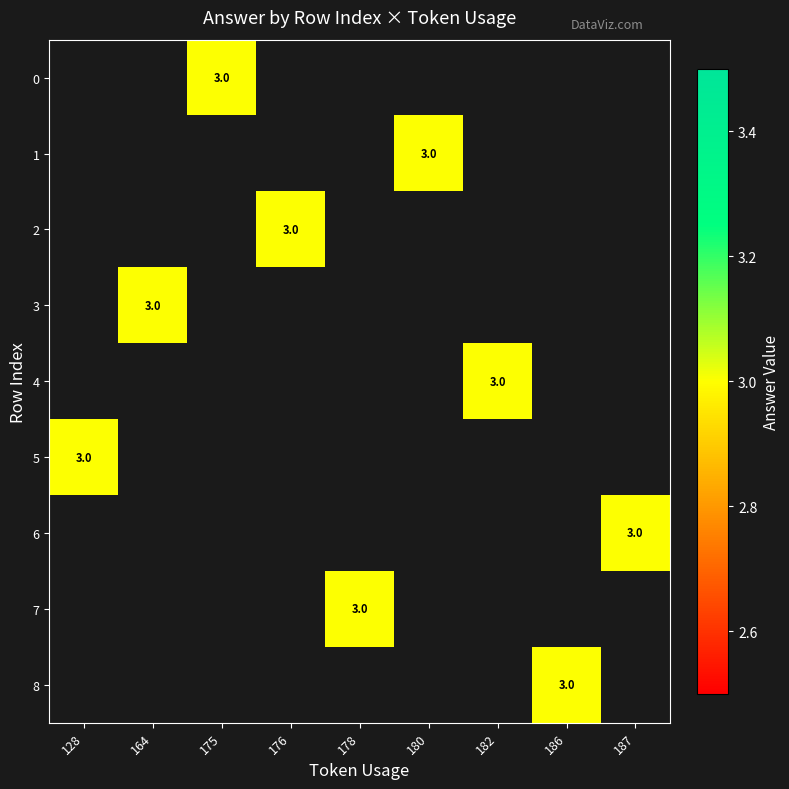

Which series has the largest range (max minus min)?

5